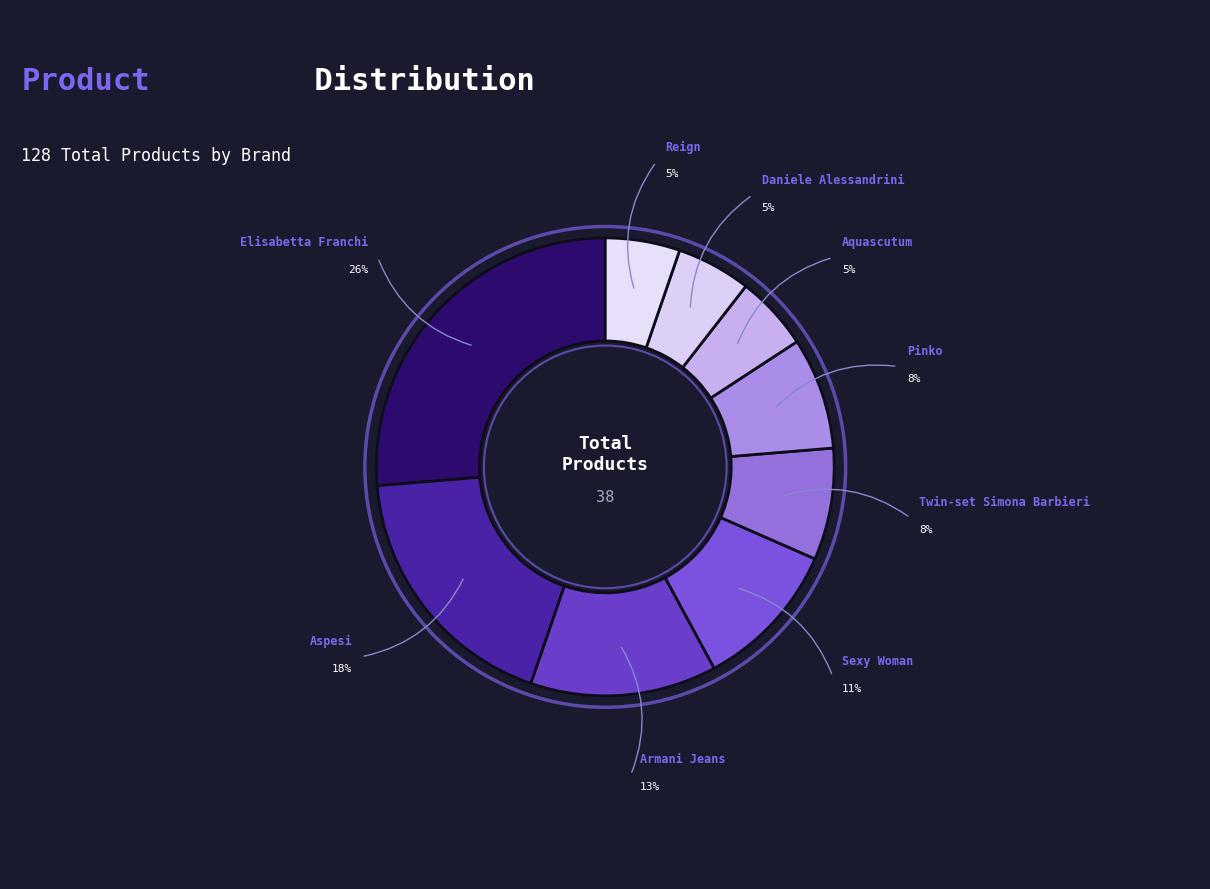

What percentage is the Twin-set Simona Barbieri slice, to the nearest percent?

8%